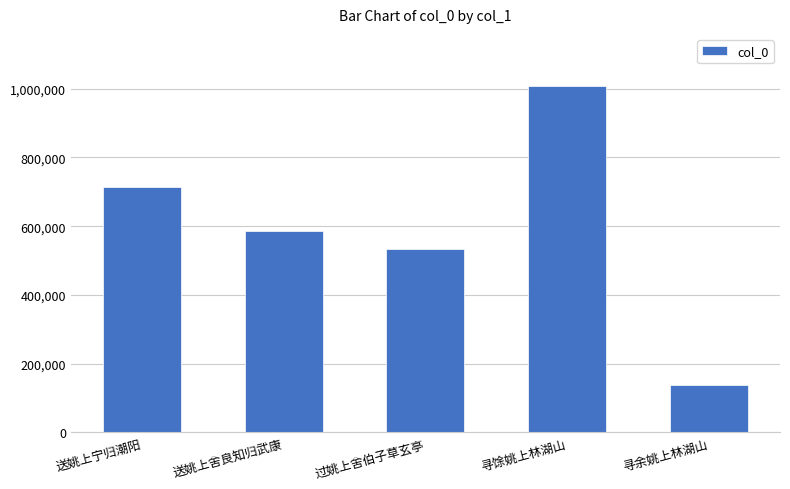

What is the label of the 1st bar from the right?

寻余姚上林湖山